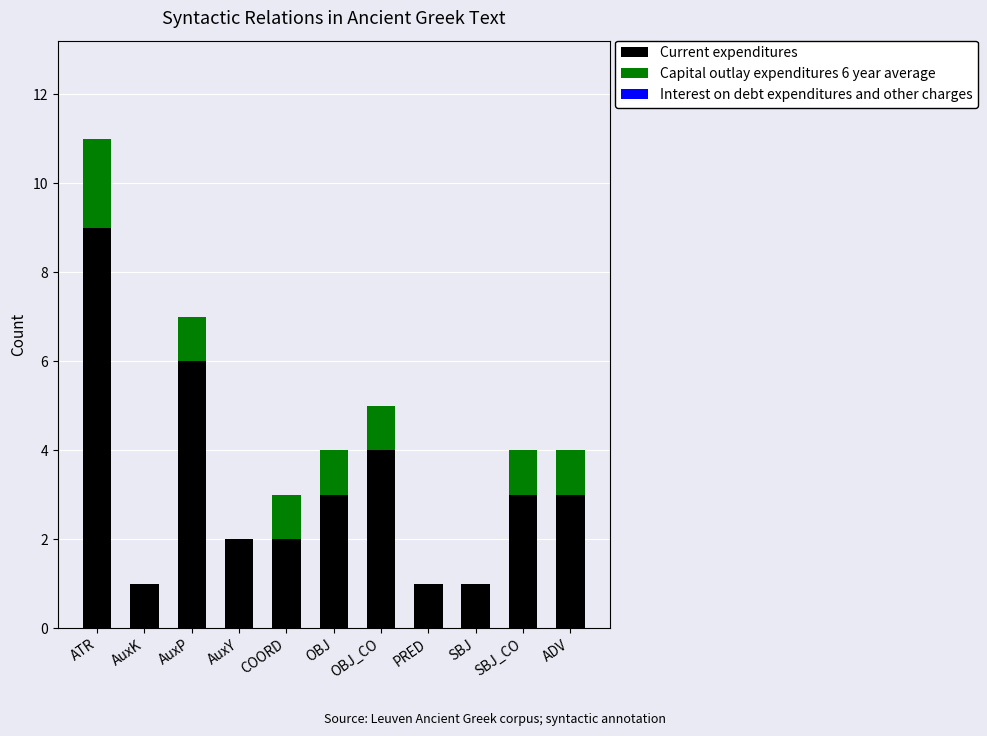

True or false: Current expenditures has a value of 1 at SBJ.

True